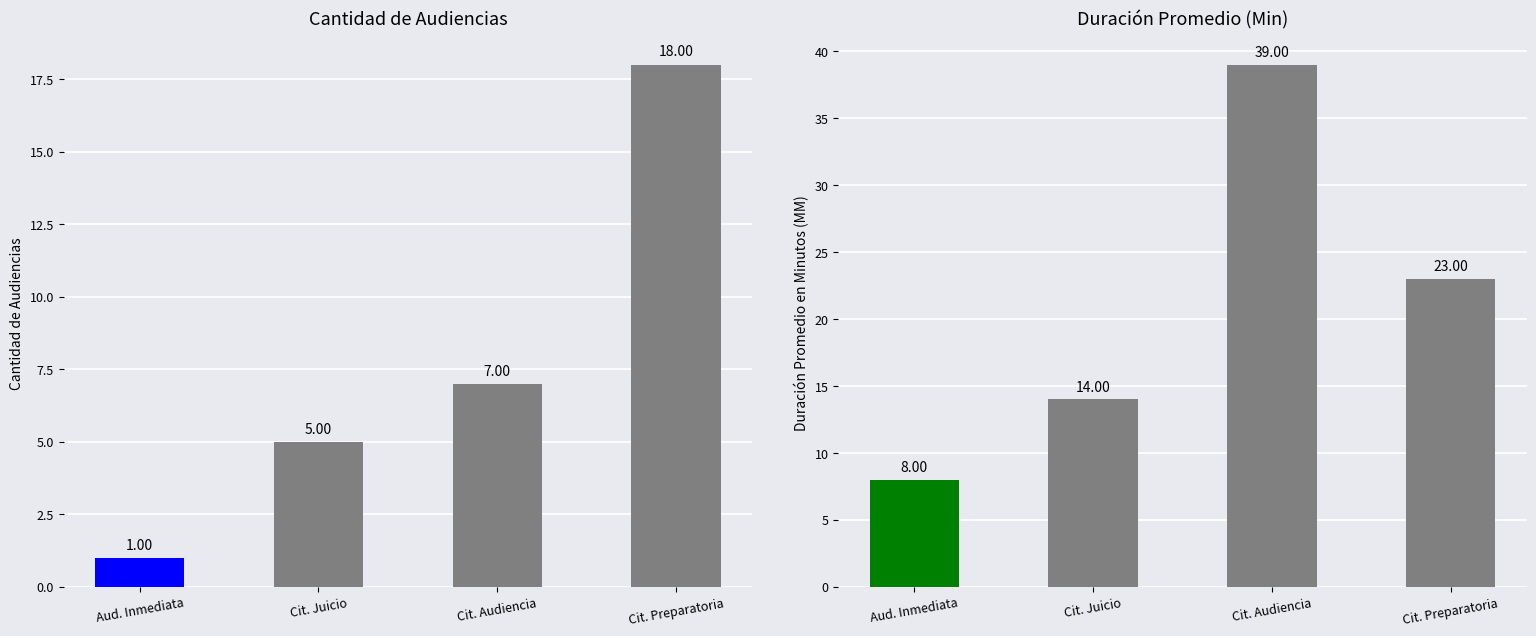

What is the spread (max minus min) of values at Cit. Preparatoria?

5